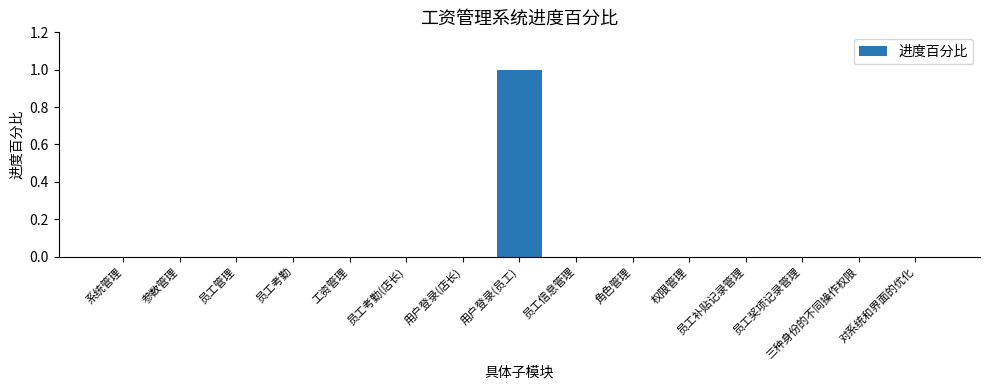

Which category has the highest value across all series?

用户登录(员工)